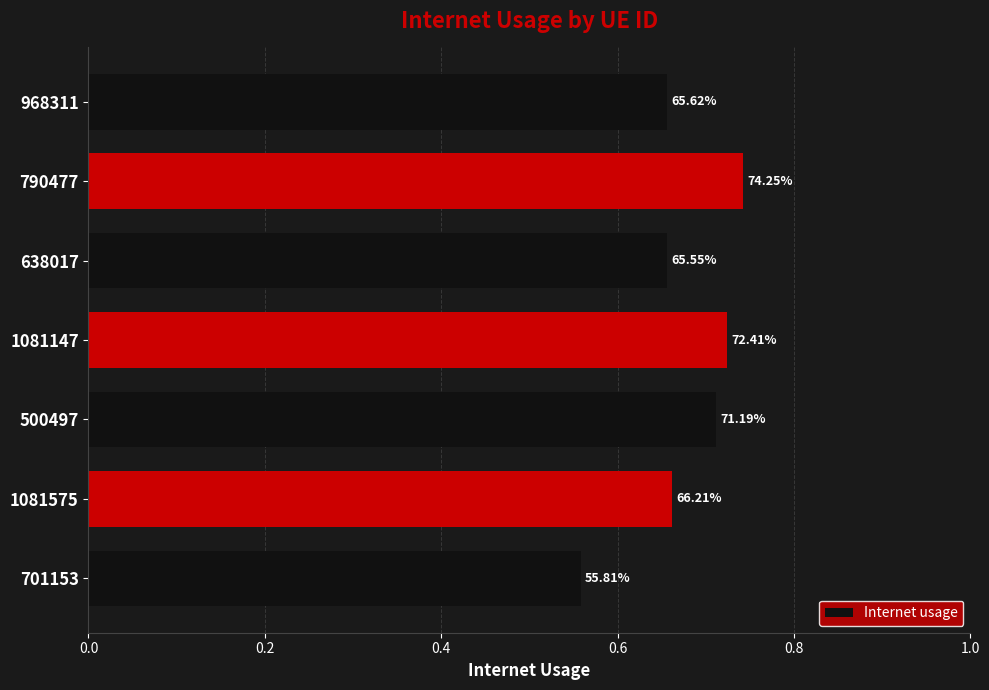

Does the chart contain any negative values?

No